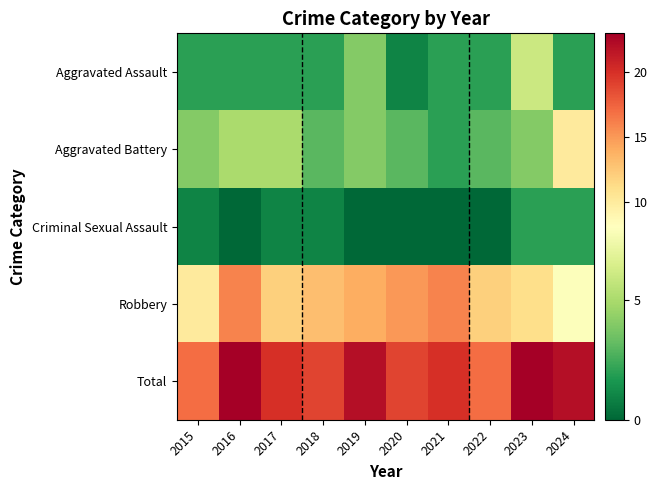

Which series has the largest total across all categories?

Total